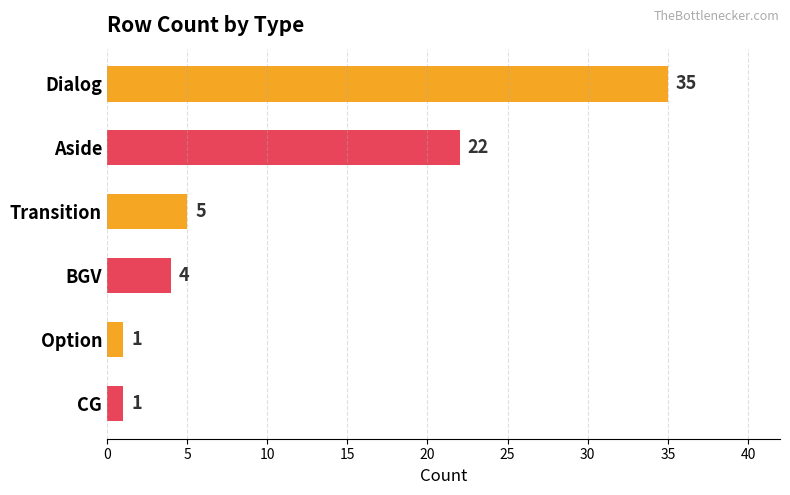

What is the label of the 3rd bar from the bottom?

BGV